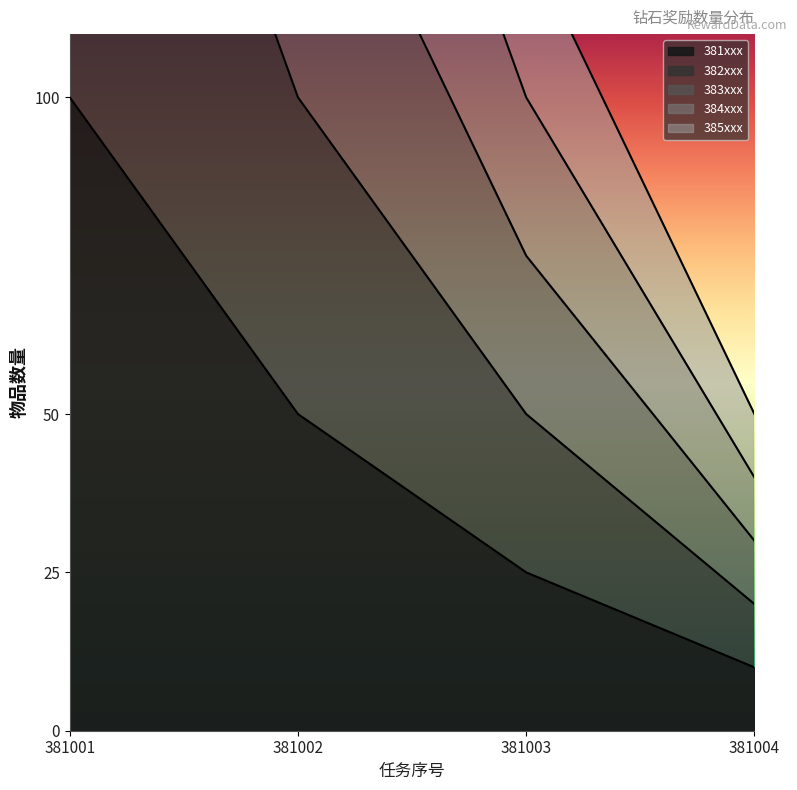

What is the value of the 383xxx point at the 3rd from the left?

75